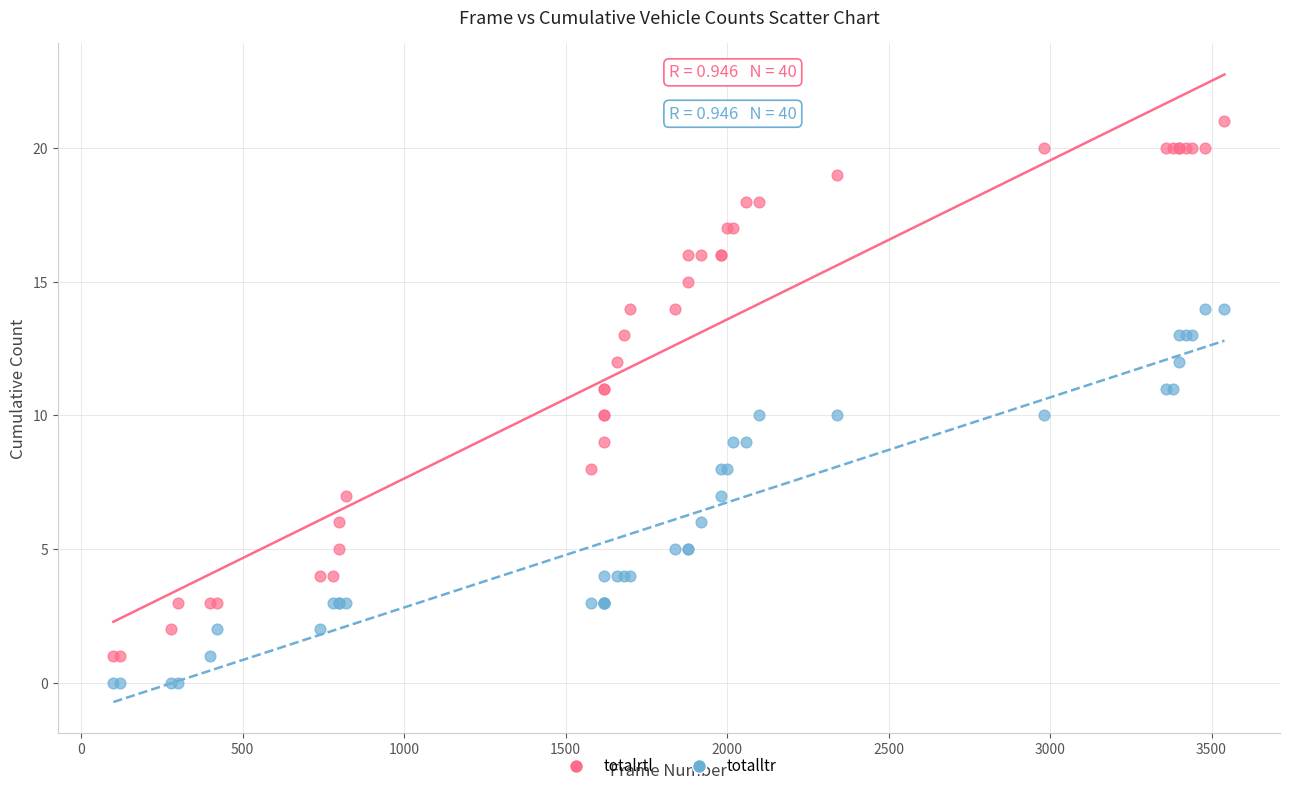

What is the X range (max minus min) for the scatter plot?

3440